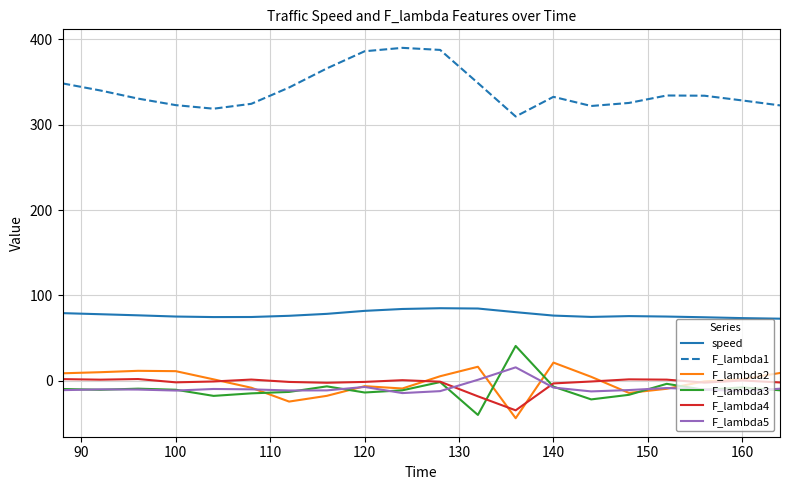

What is the maximum value for F_lambda3?

40.8